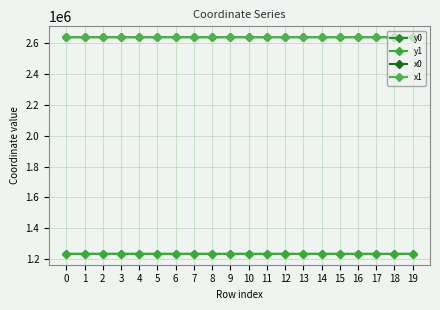

Count the number of data series in this chart.

4